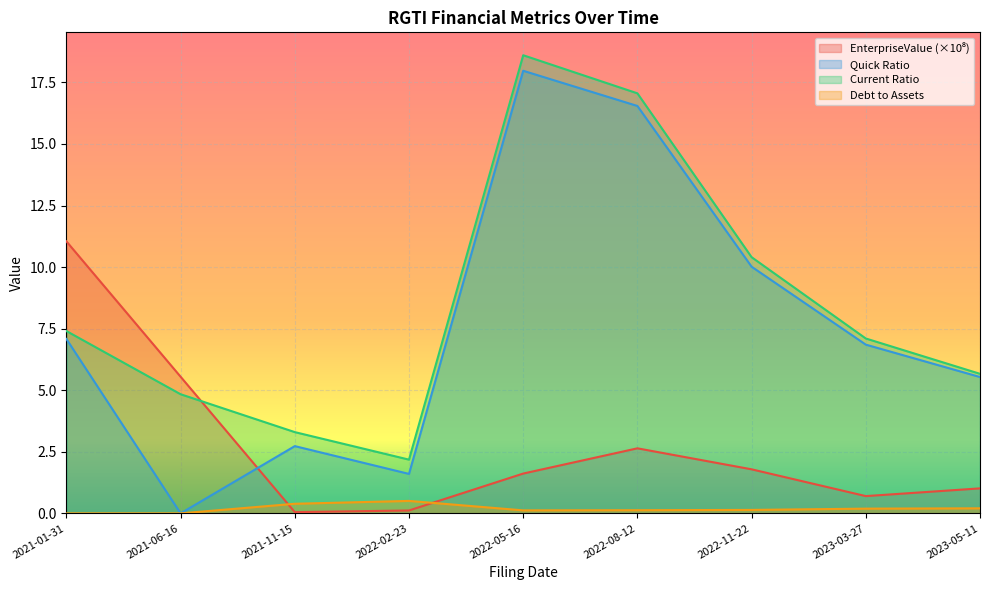

Reading left to right, transcribe all the data shown in this chart.

EnterpriseValue: 11.0	5.5	0.1	0.1	1.6	2.6	1.8	0.7	1.0
quickRatio: 7.1	0.0	2.7	1.6	18.0	16.5	10.0	6.9	5.5
CurrentRatio: 7.4	4.8	3.3	2.2	18.6	17.1	10.4	7.1	5.7
debtToAssets: 0.0	0.0	0.4	0.5	0.1	0.1	0.1	0.2	0.2